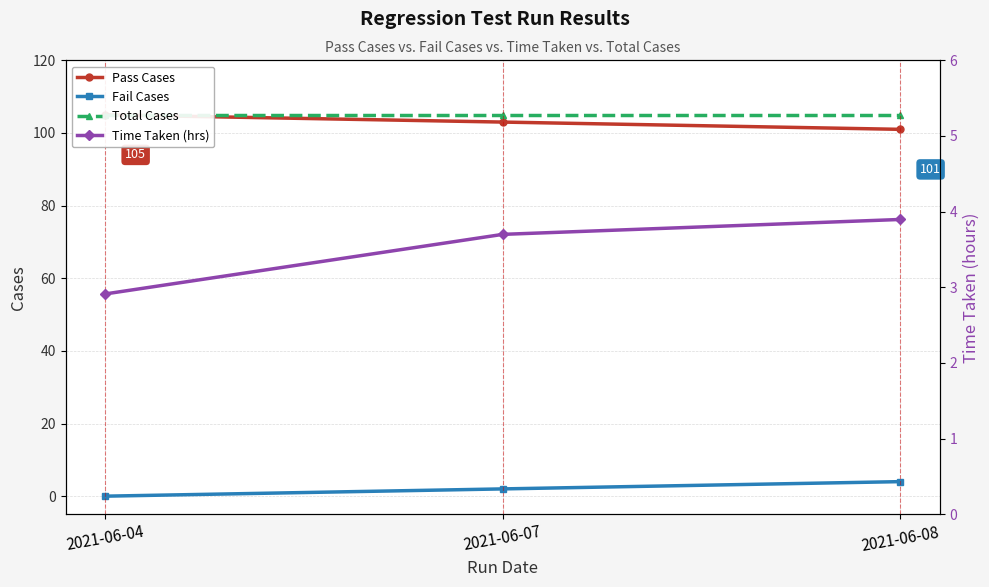

Which series has the largest range (max minus min)?

Pass Cases